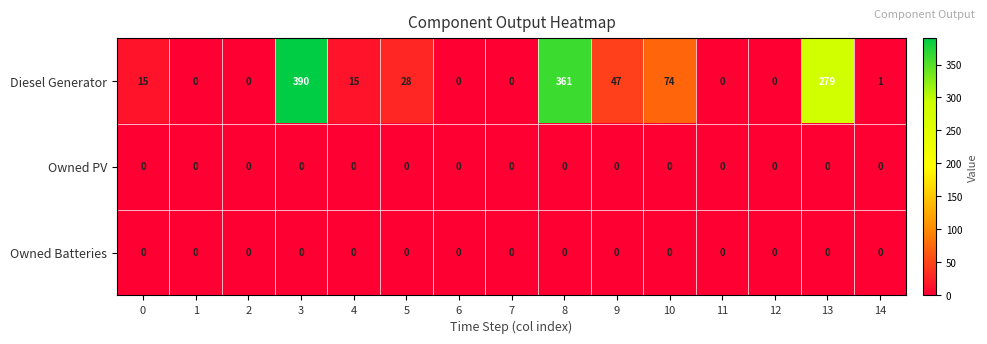

Is it true that Diesel Generator equals 2 at 14?

False